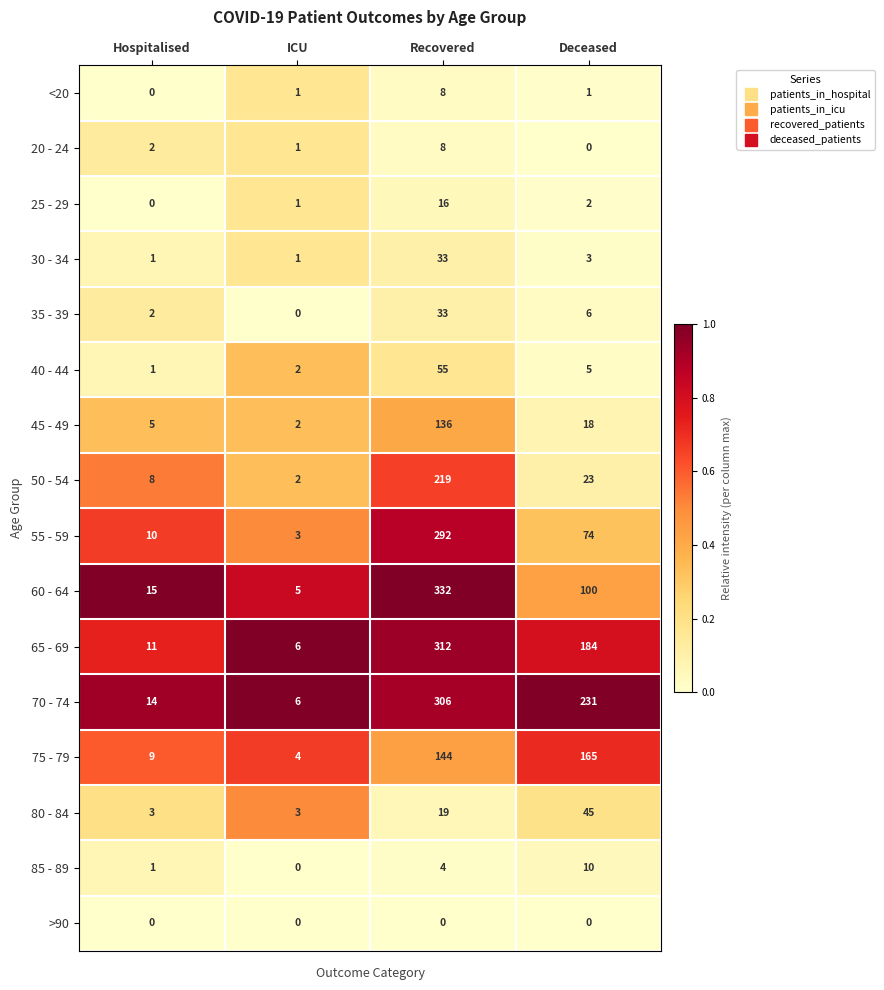

How many categories are shown in the chart?

4